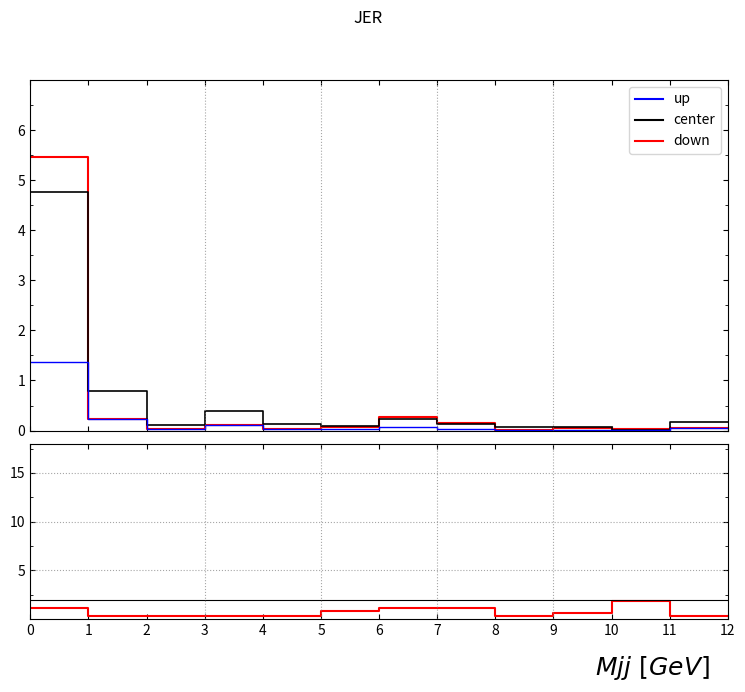

How many series are shown in this chart?

3